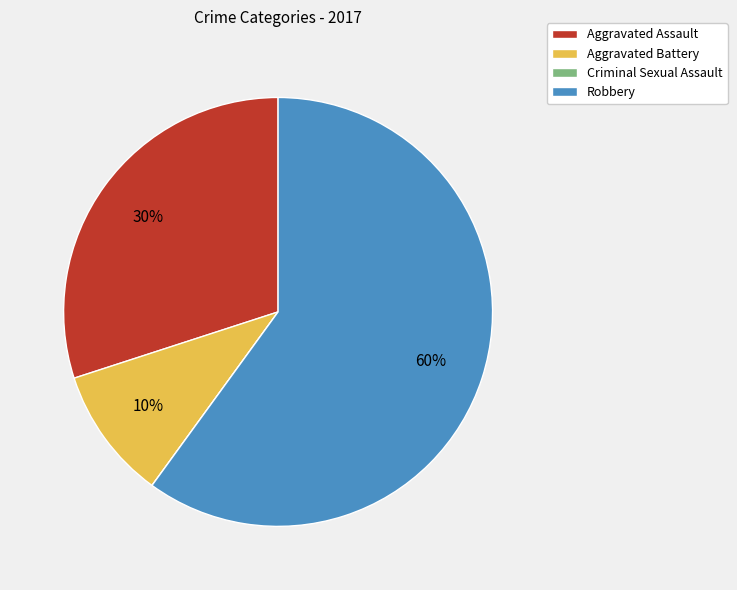

Do Robbery and Aggravated Assault together represent more than half of the pie?

Yes